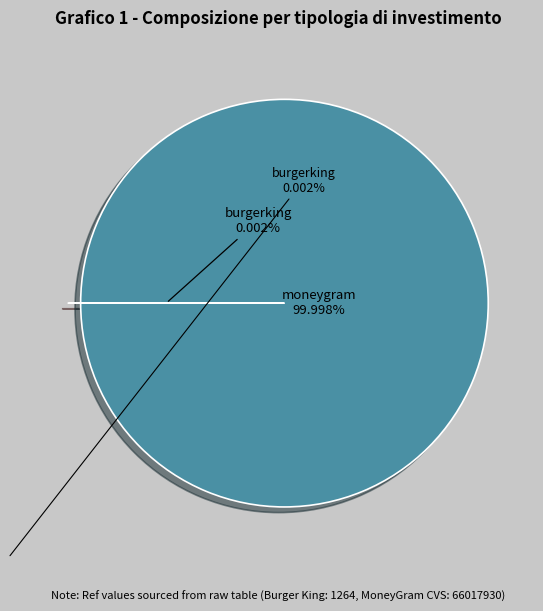

Which slice is the largest?

moneygram